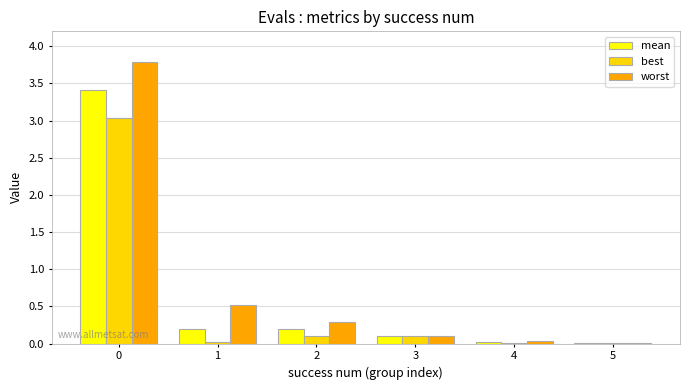

Is the value of mean at 1 greater than the value of best at 0?

No